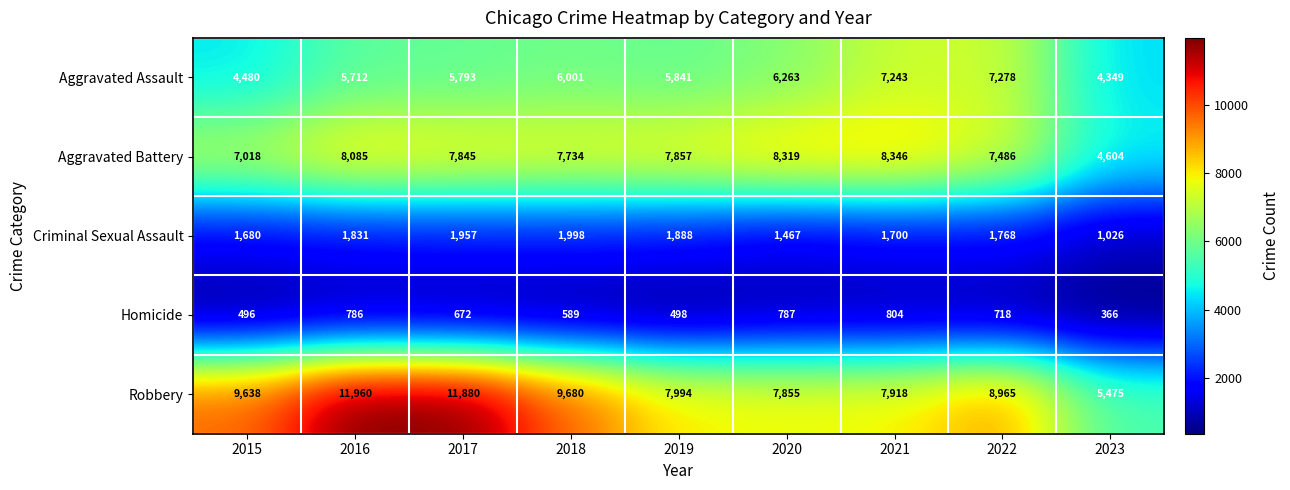

True or false: Aggravated Assault has a value of 5712 at 2016.

True